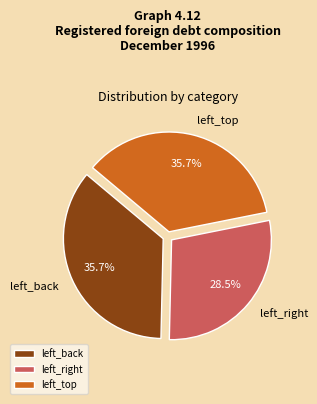

How many segments does this pie chart have?

3